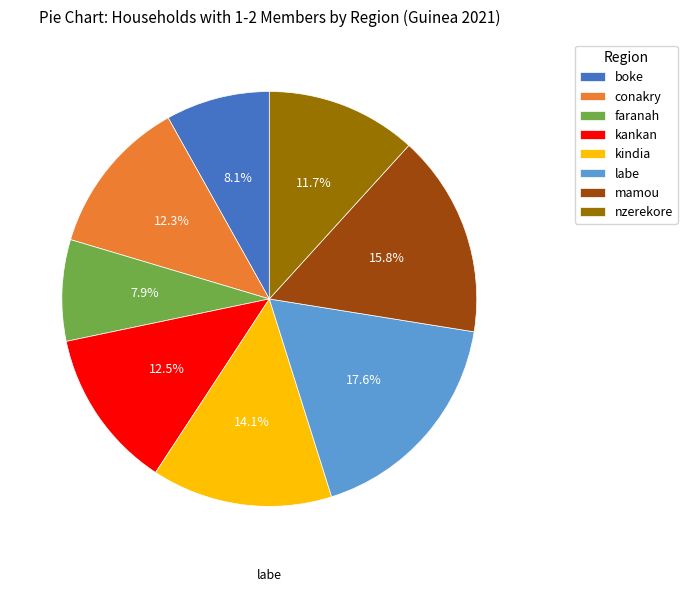

What percentage is NOT represented by kindia?

85.9%